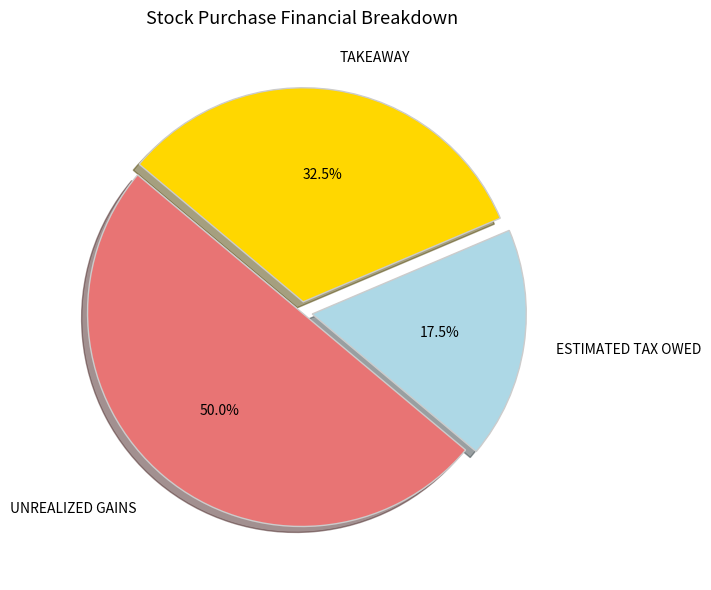

How many segments does this pie chart have?

3